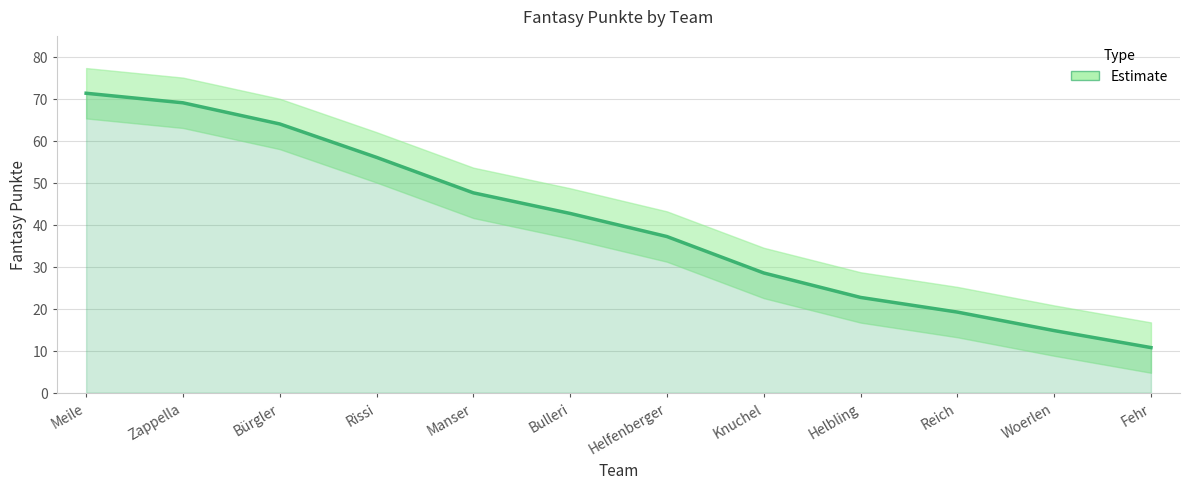

True or false: the data has more than 1 interior local peaks.

False